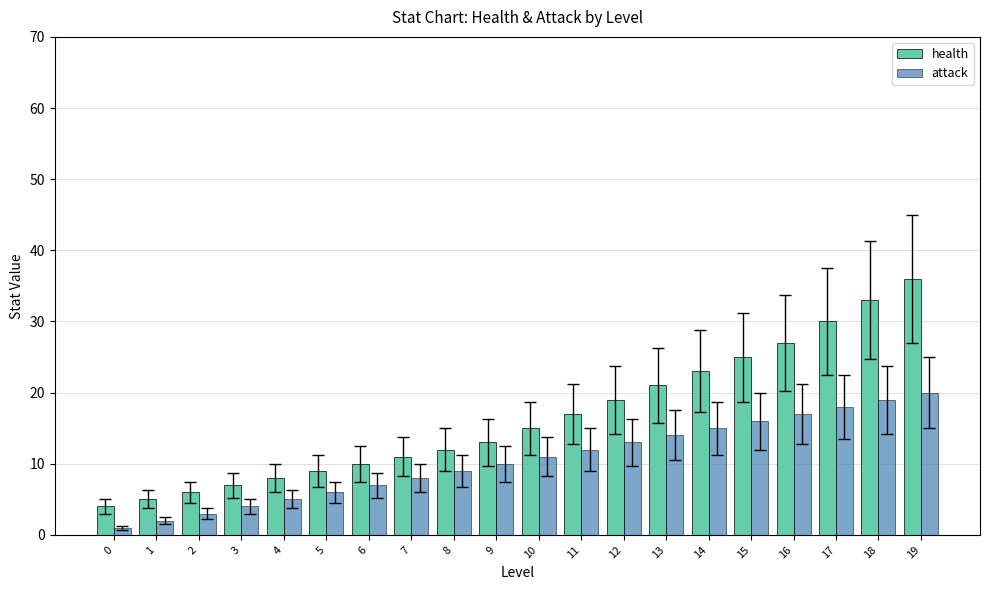

Is the value of attack at 16 greater than the value of health at 1?

Yes